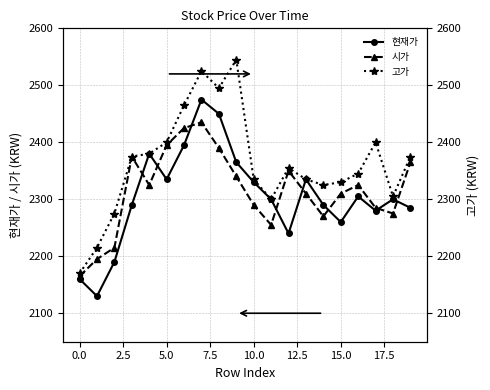

What is the minimum value for 현재가?

2130